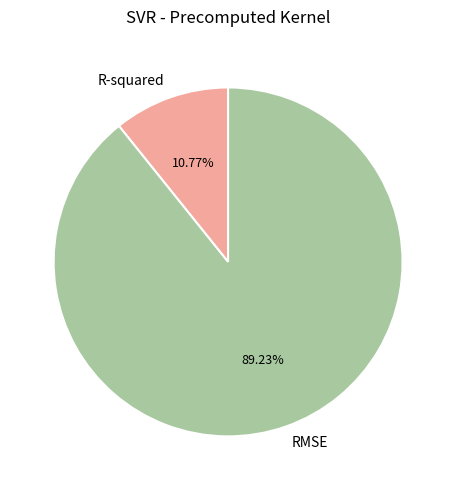

How many segments does this pie chart have?

2